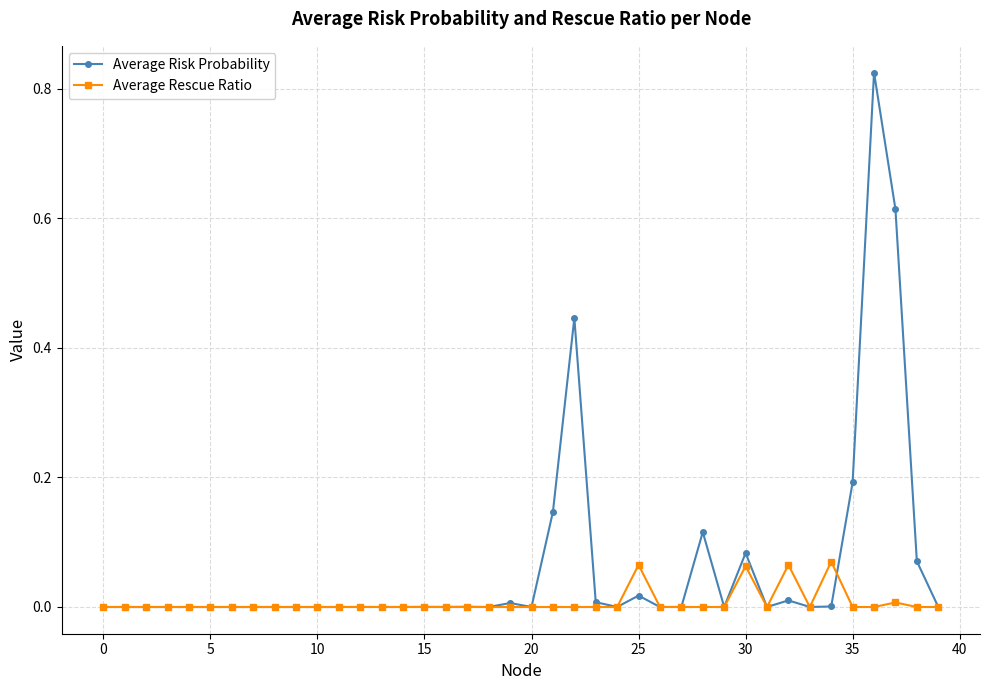

True or false: Average Risk Probability has more than 1 interior local peaks.

True